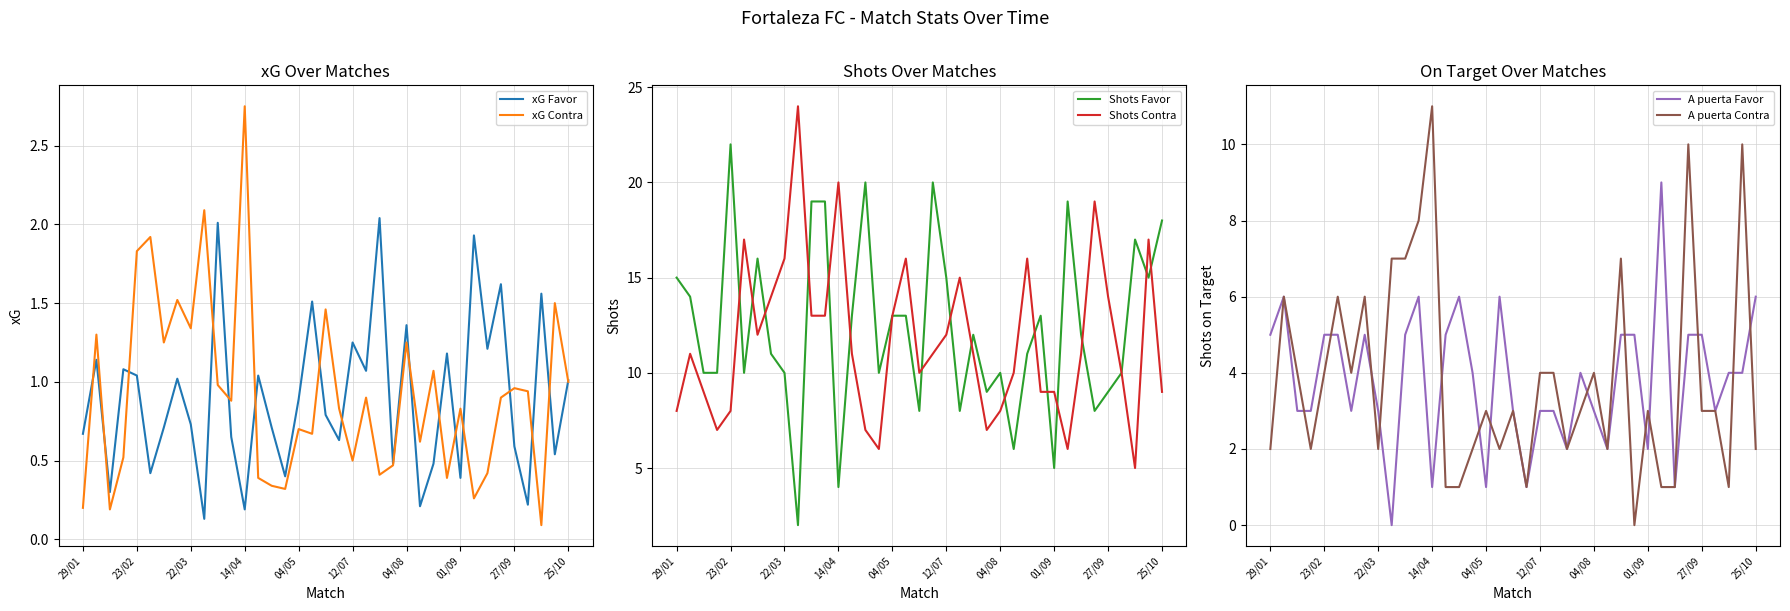

The xG Favor series shows 1.0 at 25/10. True or false?

True